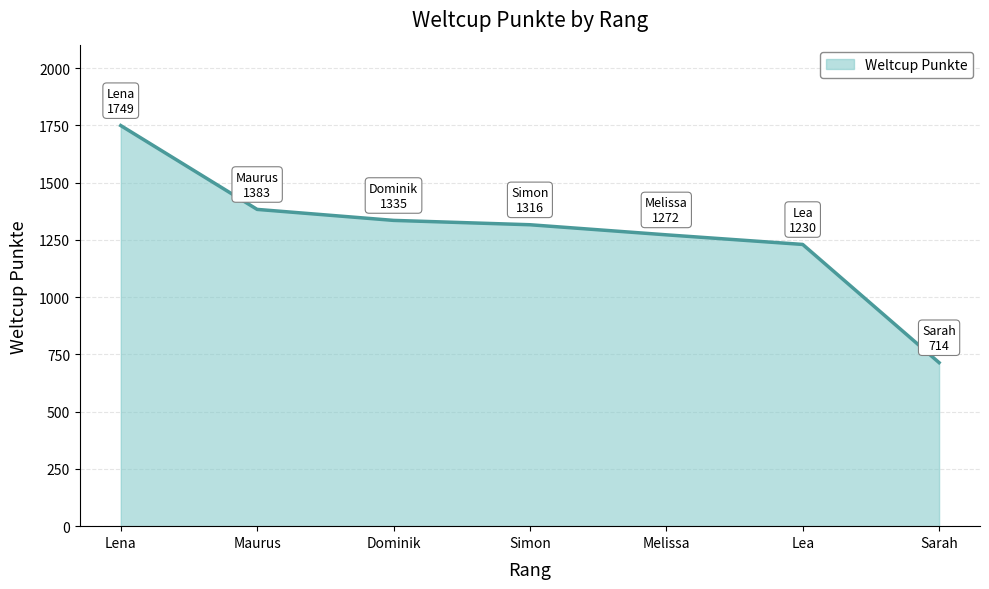

Which category has the highest value across all series?

Lena